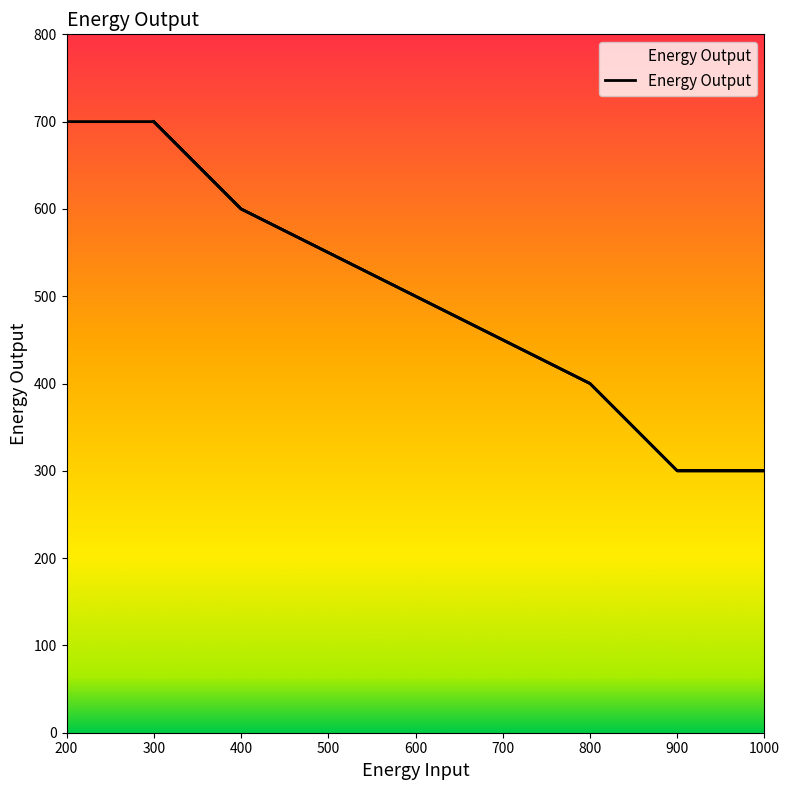

What is the smallest value displayed?

300